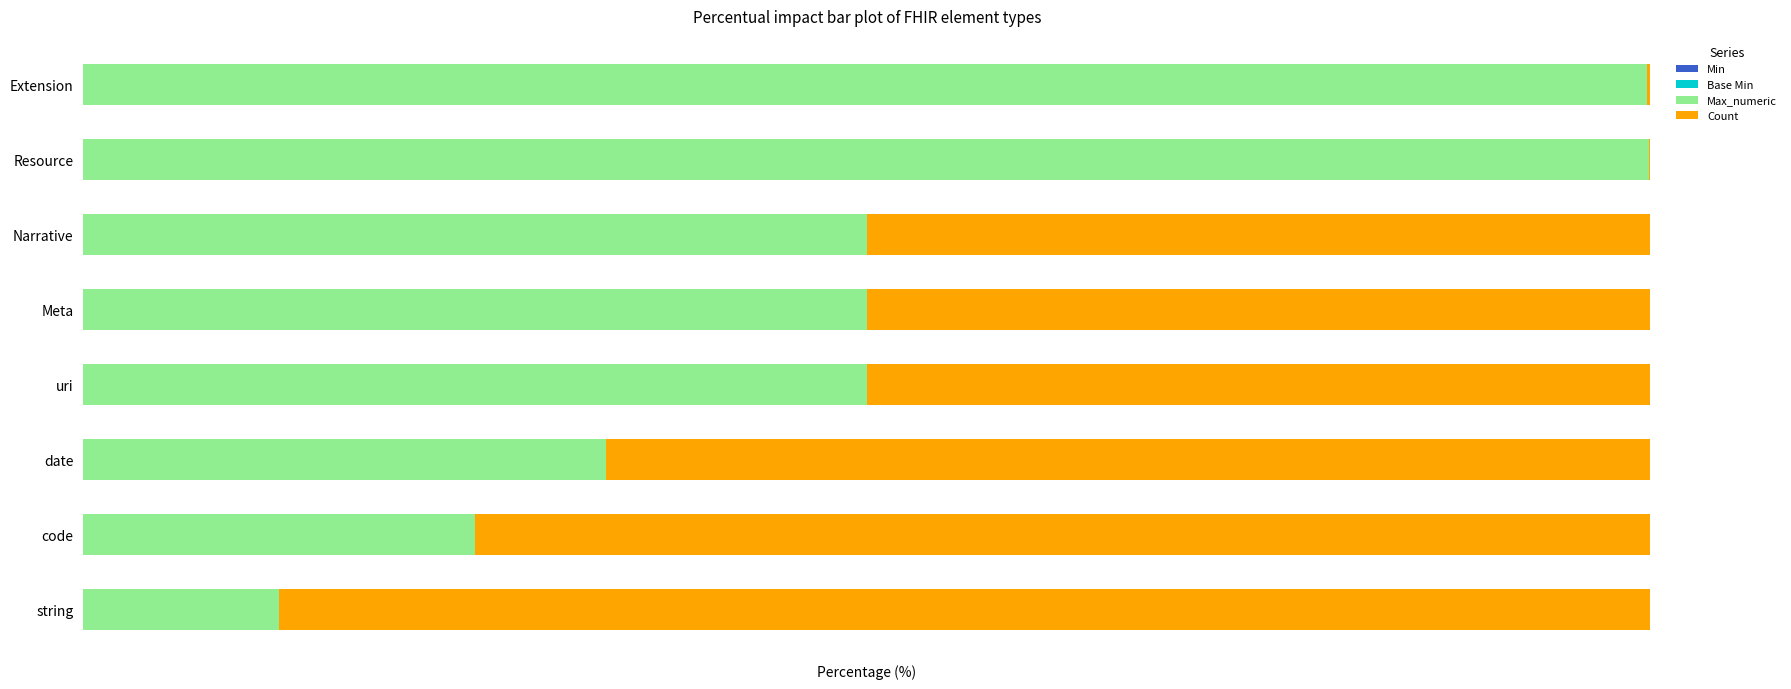

What is the average value of the Count series?

47.4